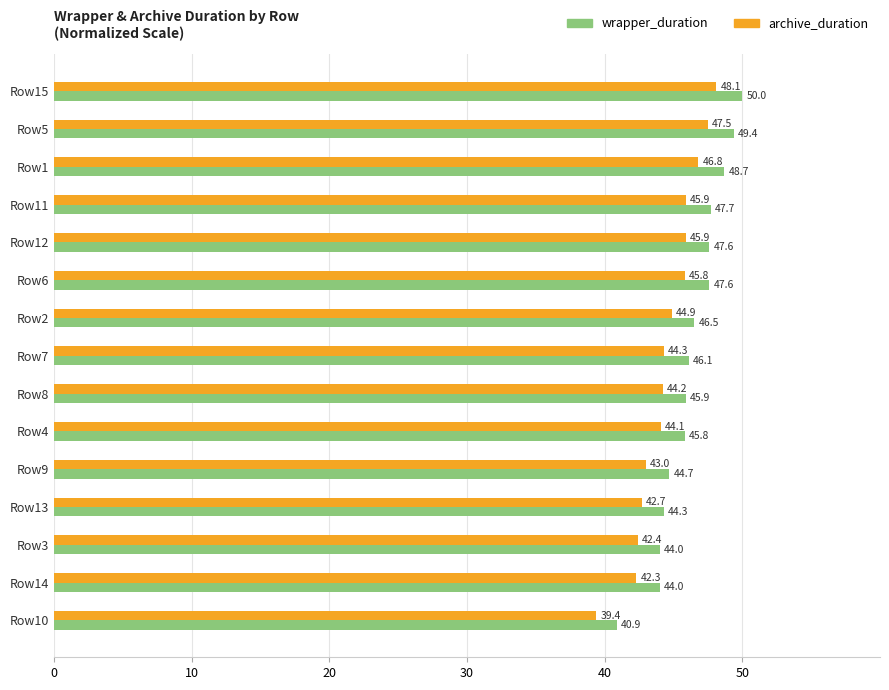

List the series in order of their peak value, lowest first.

archive_duration, wrapper_duration